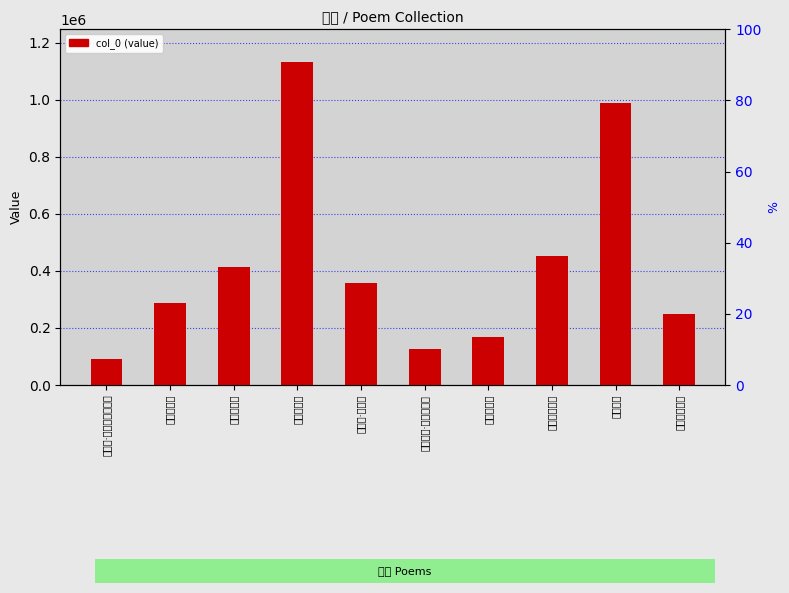

What is the approximate value at 处暑后风雨, to the nearest 10?

1133070